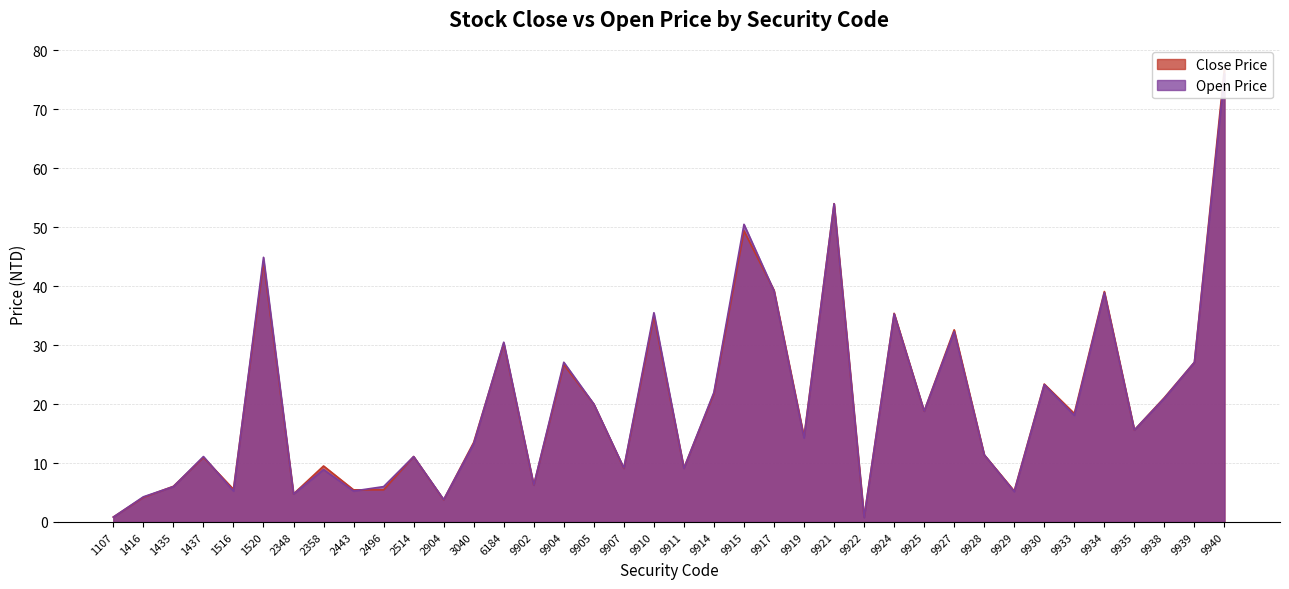

Between 9914 and 9938, which series saw the biggest shift?

Open Price